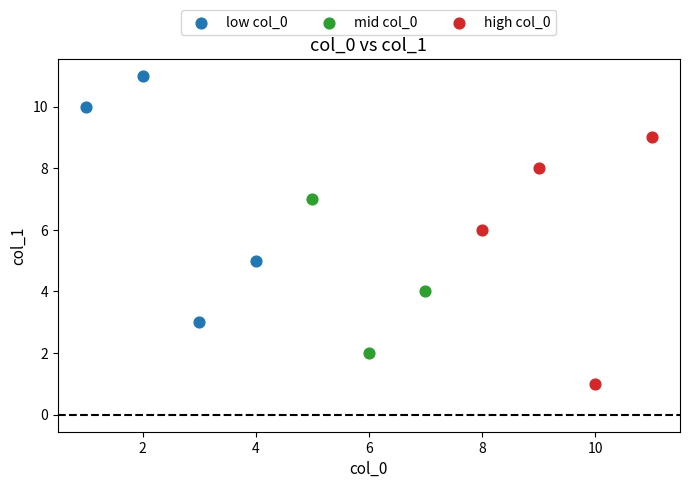

What are all the series names shown in the legend?

low col_0, mid col_0, high col_0